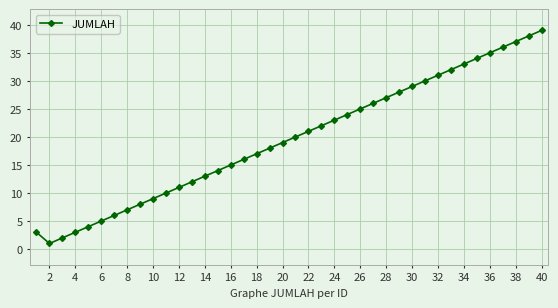

What is the average value?

20